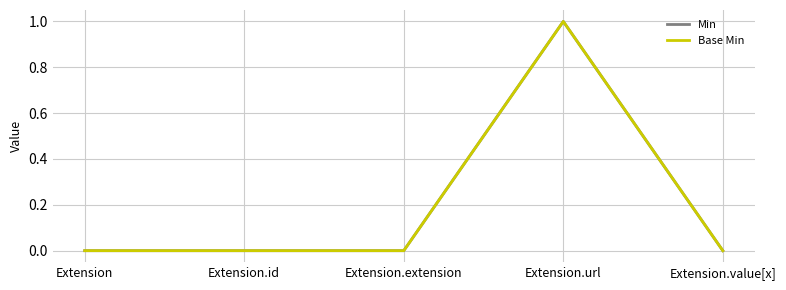

Reading right to left, list all the values displayed in this chart.

Min: Extension.value[x]=0	Extension.url=1	Extension.extension=0	Extension.id=0	Extension=0
Base Min: Extension.value[x]=0	Extension.url=1	Extension.extension=0	Extension.id=0	Extension=0